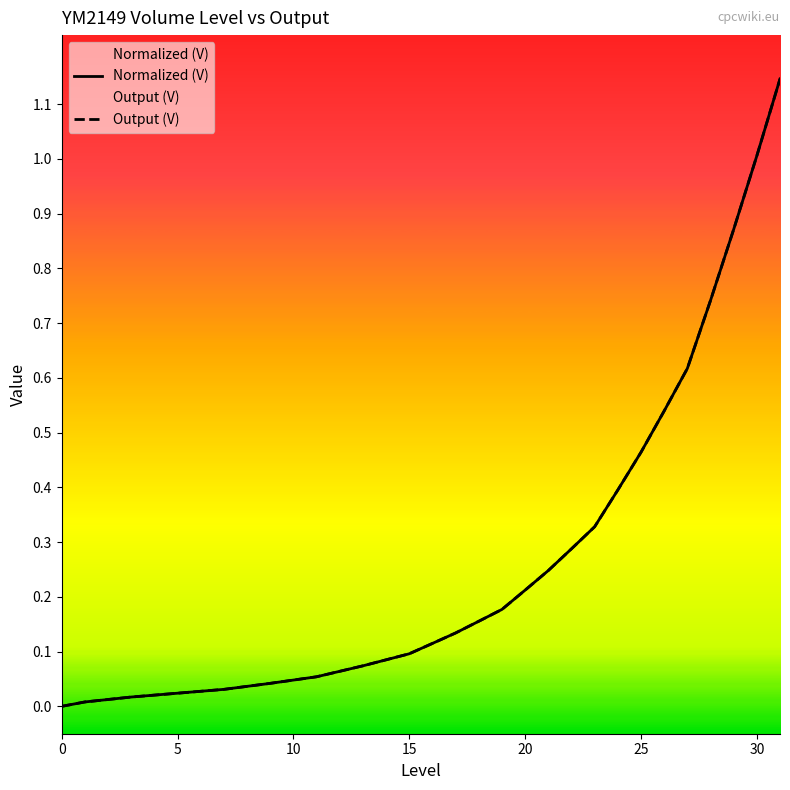

What is the difference between the Output (V) values at 30 and 8?

1.0